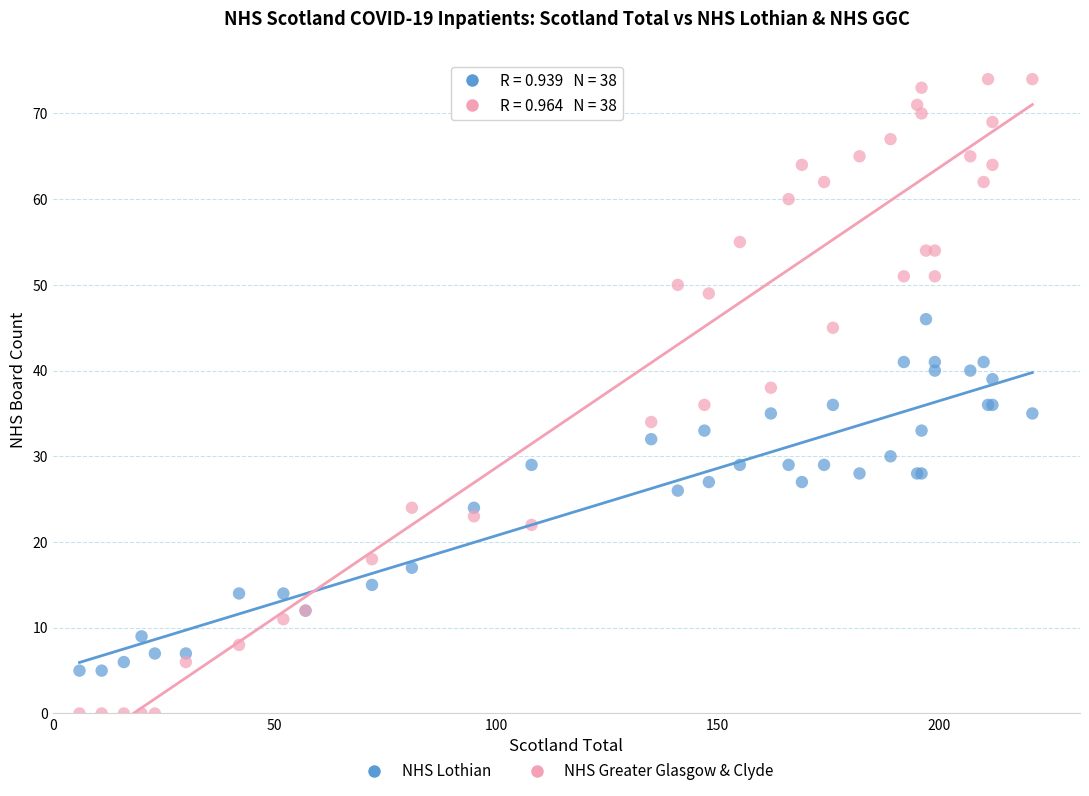

Which series reaches the maximum Y coordinate?

NHS Greater Glasgow & Clyde